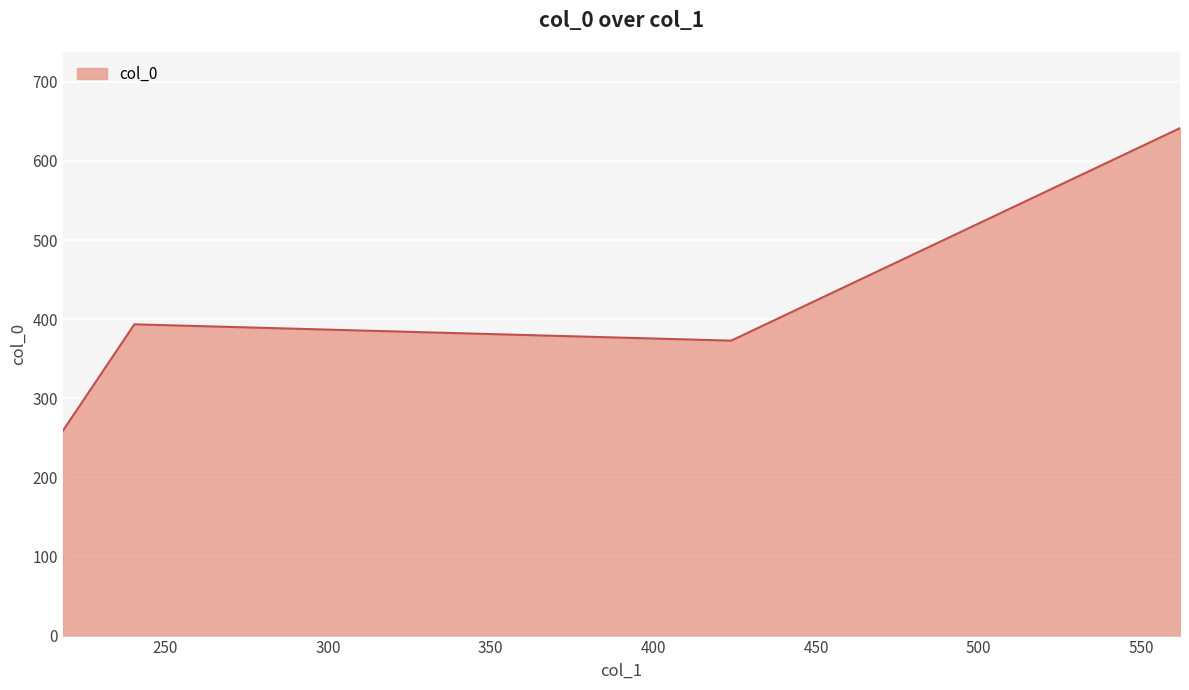

True or false: the data has more than 0 interior local peaks.

True